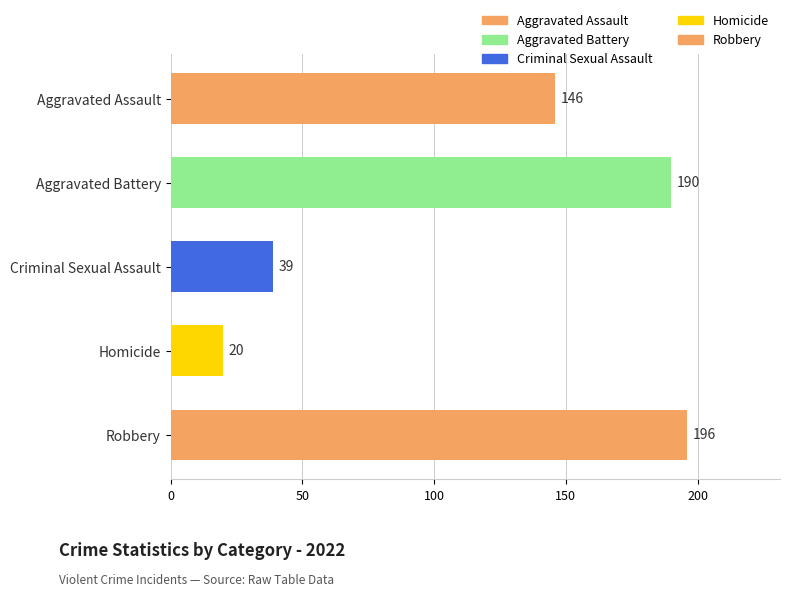

Rank the series by their maximum value, from highest to lowest.

Robbery, Aggravated Battery, Aggravated Assault, Criminal Sexual Assault, Homicide